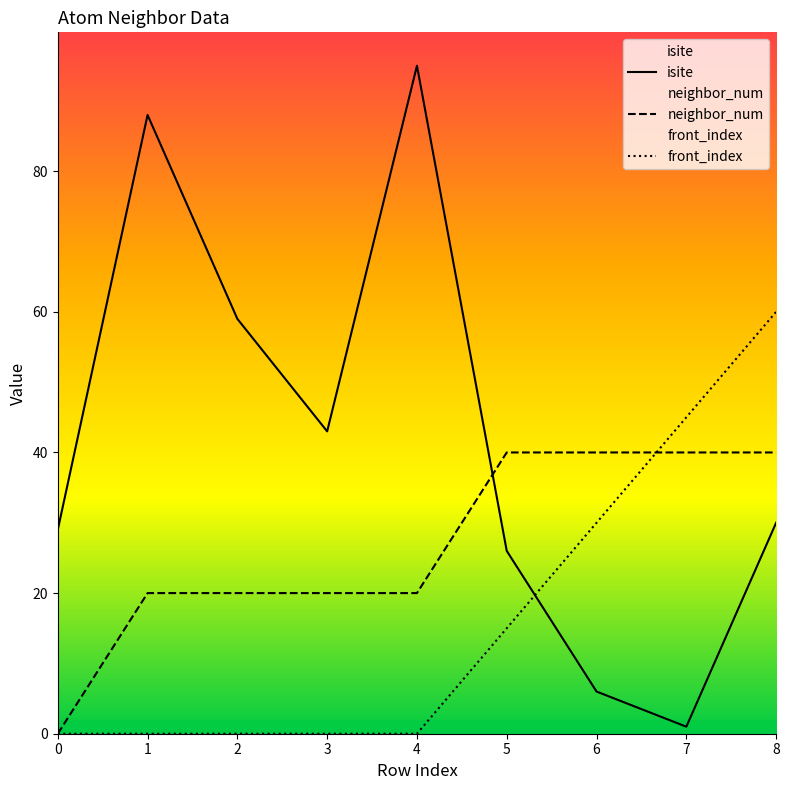

Reading right to left, extract all data points from this chart.

isite: 8=30	7=1	6=6	5=26	4=95	3=43	2=59	1=88	0=29
neighbor_num: 8=40	7=40	6=40	5=40	4=20	3=20	2=20	1=20	0=0
front_index: 8=60	7=45	6=30	5=15	4=0	3=0	2=0	1=0	0=0